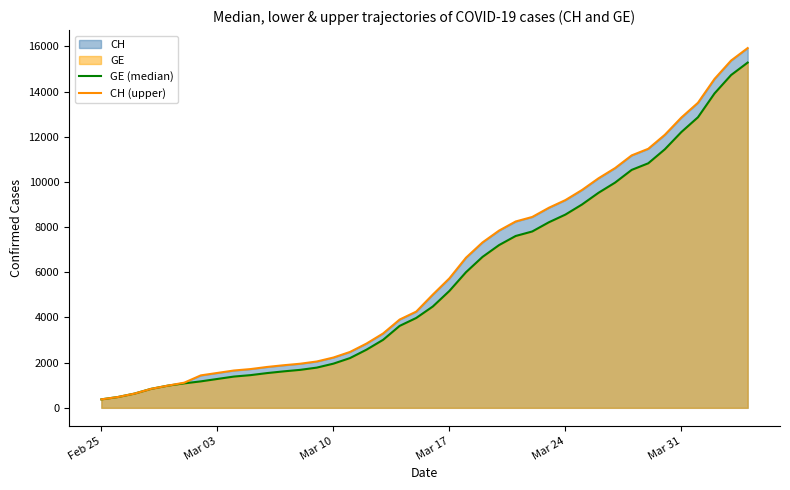

Which series has the widest spread of values?

CH (upper)